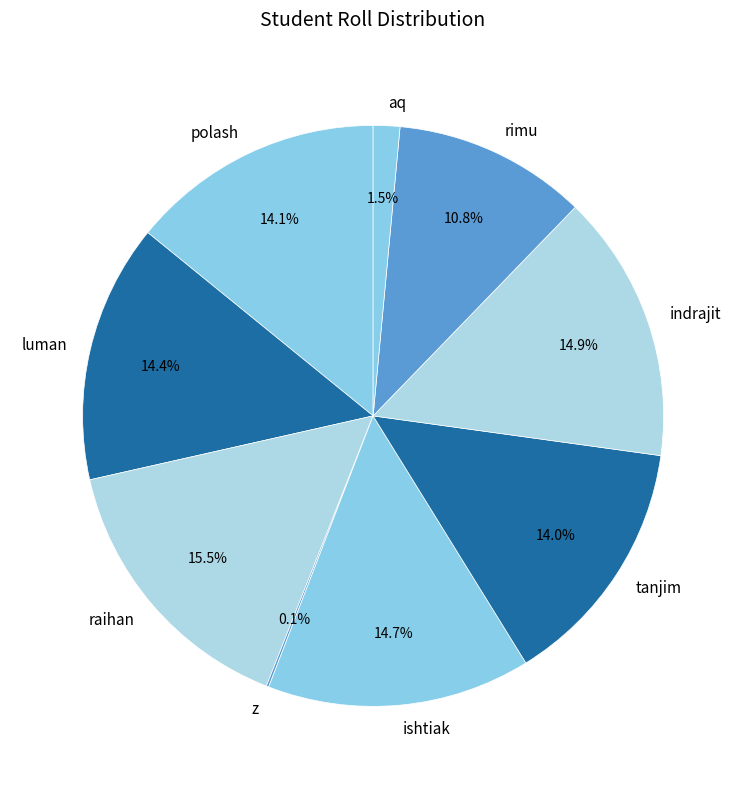

Combined, what portion of the pie is aq and luman?

15.9%